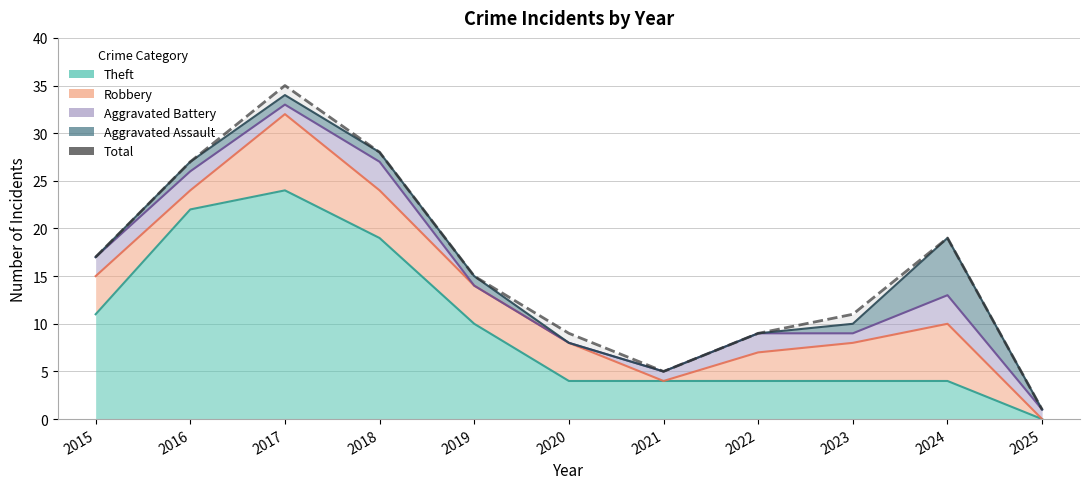

What is the change in value from 2018 to 2019?

-13